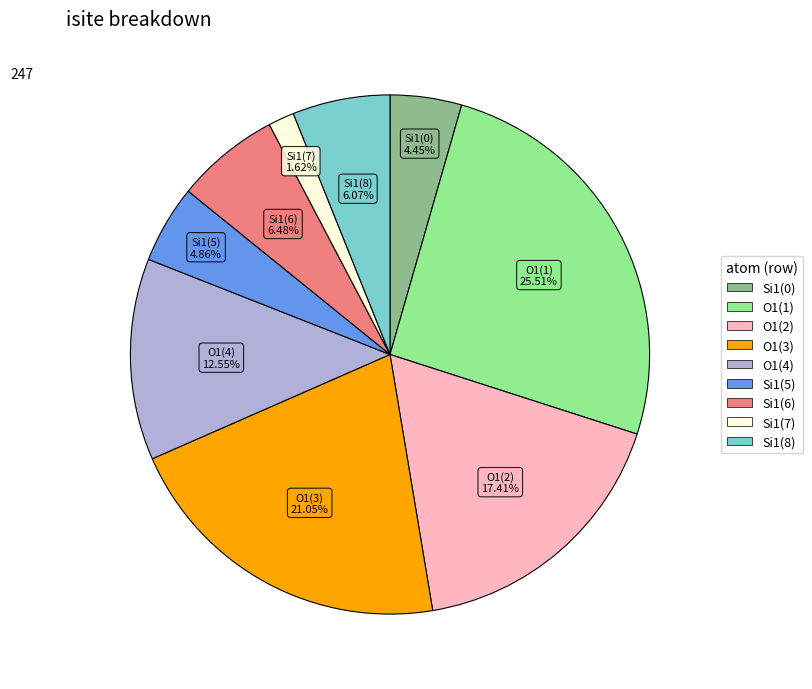

Is there a majority slice in this chart?

No